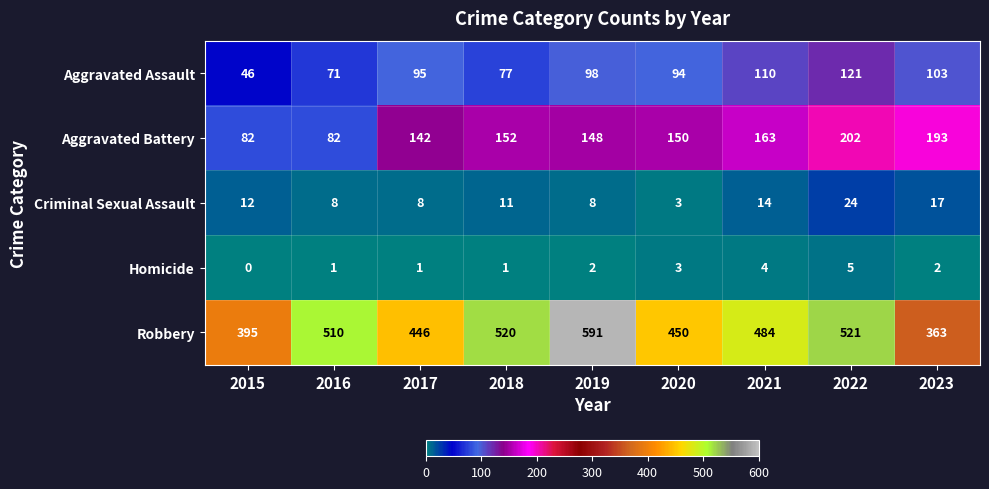

At which category is the sum across all series the highest?

2022